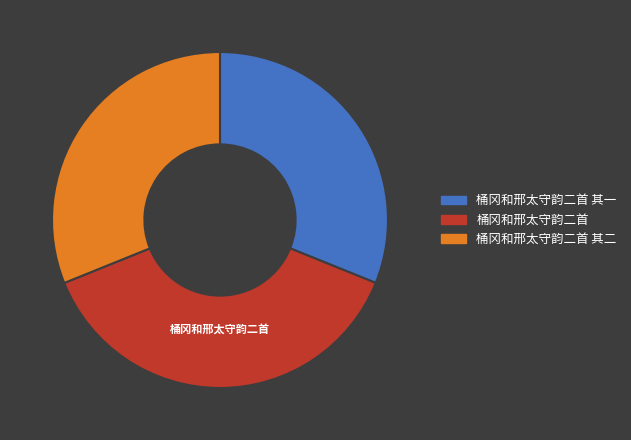

Which slice is the largest?

桶冈和邢太守韵二首